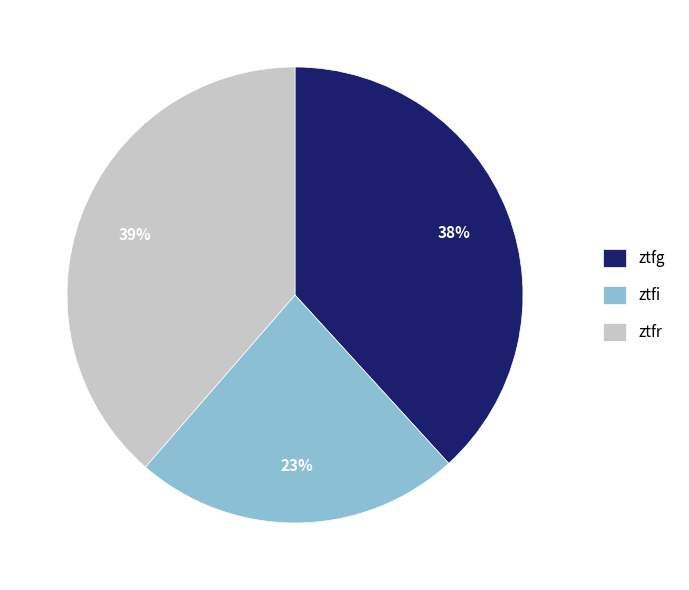

Count the number of slices in the pie.

3